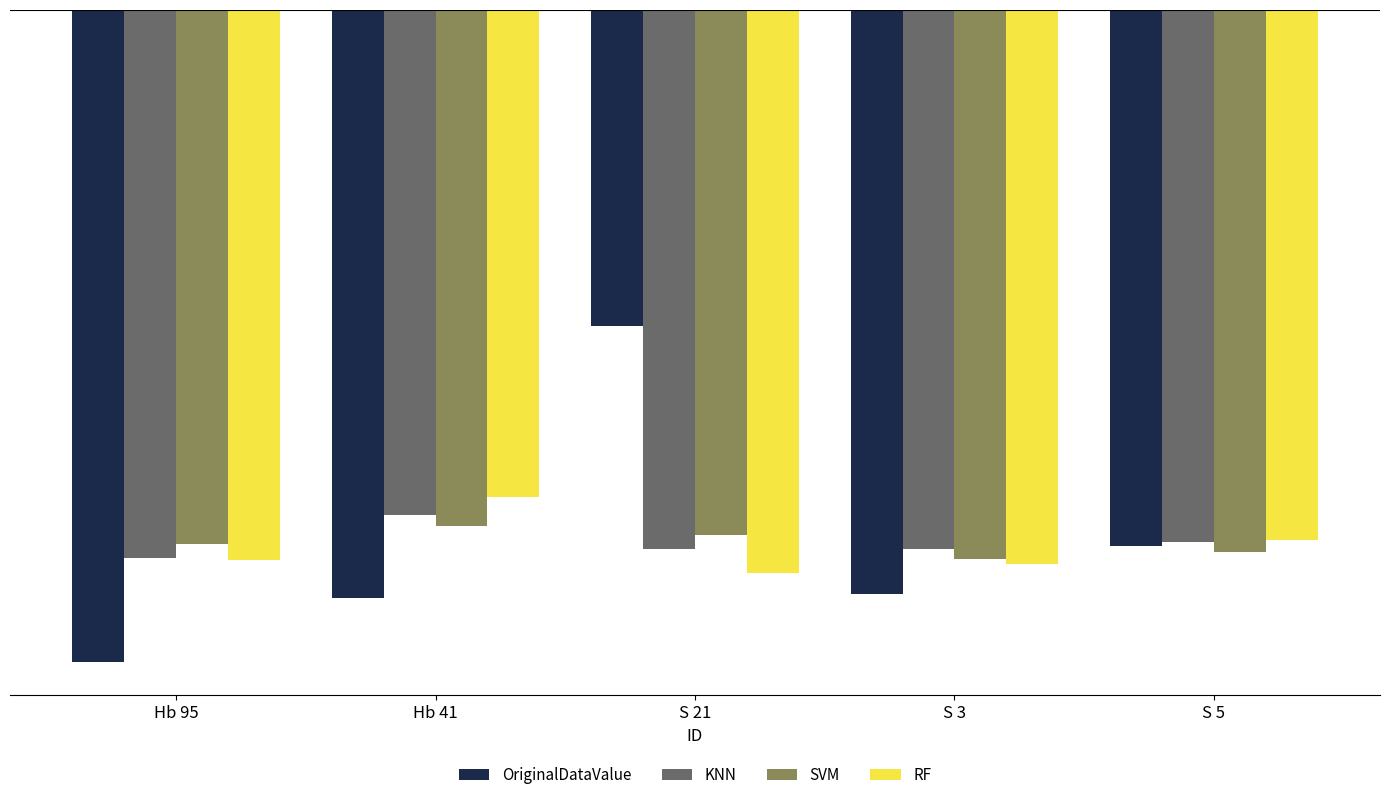

The value of KNN at S 21 is -10.8. True or false?

False